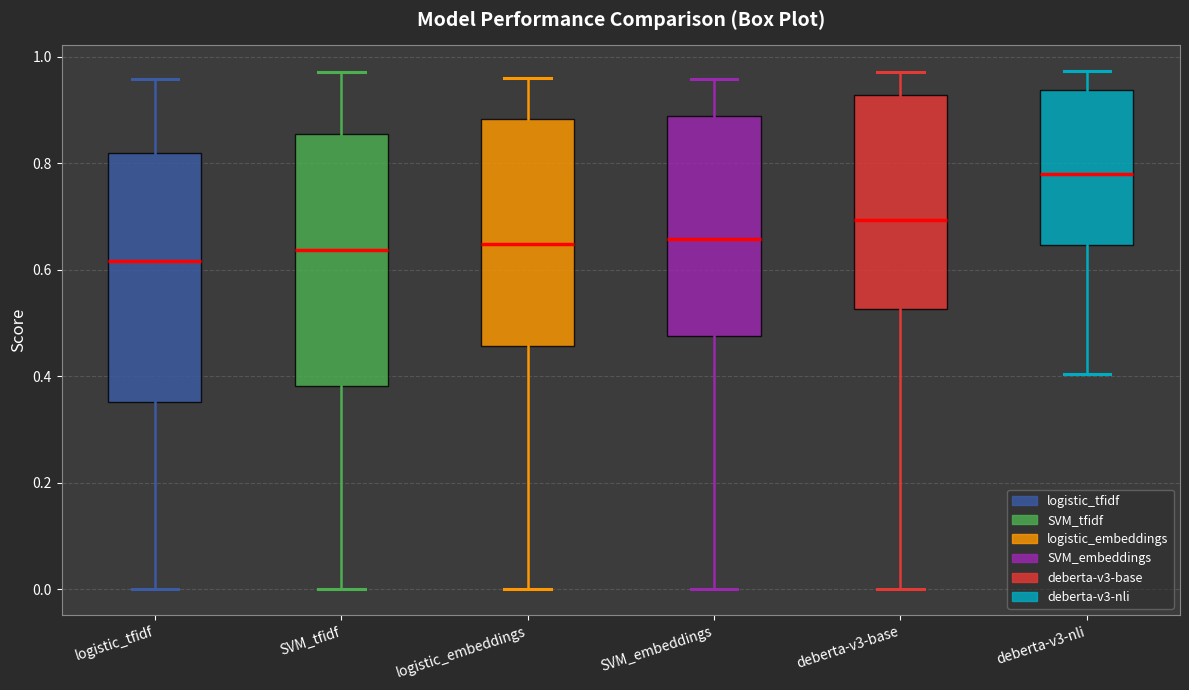

Reading left to right, transcribe this box plot: for each box, give where its median line is, the range the box spans, and where its two whiskers end, as read against the y-axis. The values are not printed on the chart, so give them approximately, as read against the axis.

logistic_tfidf: median 0.62, box 0.36 to 0.82, whiskers 0.00 to 0.96
SVM_tfidf: median 0.64, box 0.38 to 0.86, whiskers 0.00 to 0.98
logistic_embeddings: median 0.64, box 0.46 to 0.88, whiskers 0.00 to 0.96
SVM_embeddings: median 0.66, box 0.48 to 0.88, whiskers 0.00 to 0.96
deberta-v3-base: median 0.70, box 0.52 to 0.92, whiskers 0.00 to 0.98
deberta-v3-nli: median 0.78, box 0.64 to 0.94, whiskers 0.40 to 0.98